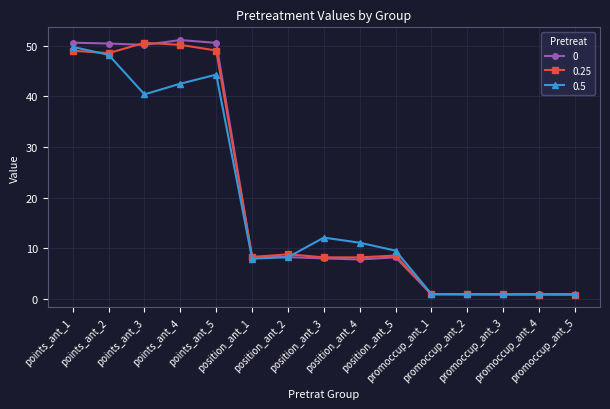

Is the value of 0 at promoccup_ant_2 greater than the value of 0.5 at position_ant_4?

No